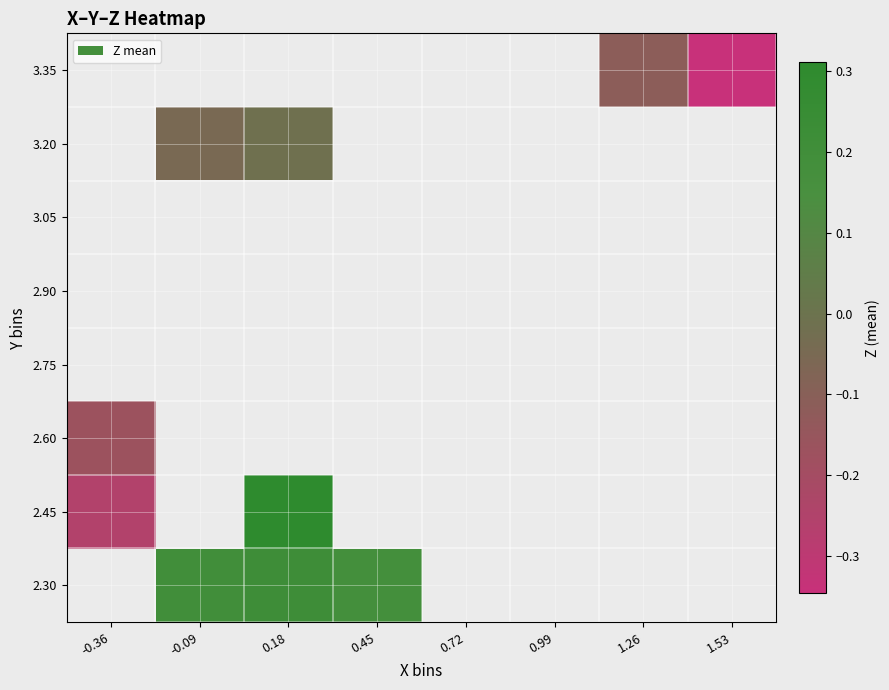

Which label corresponds to the smallest value in the chart?

1.53